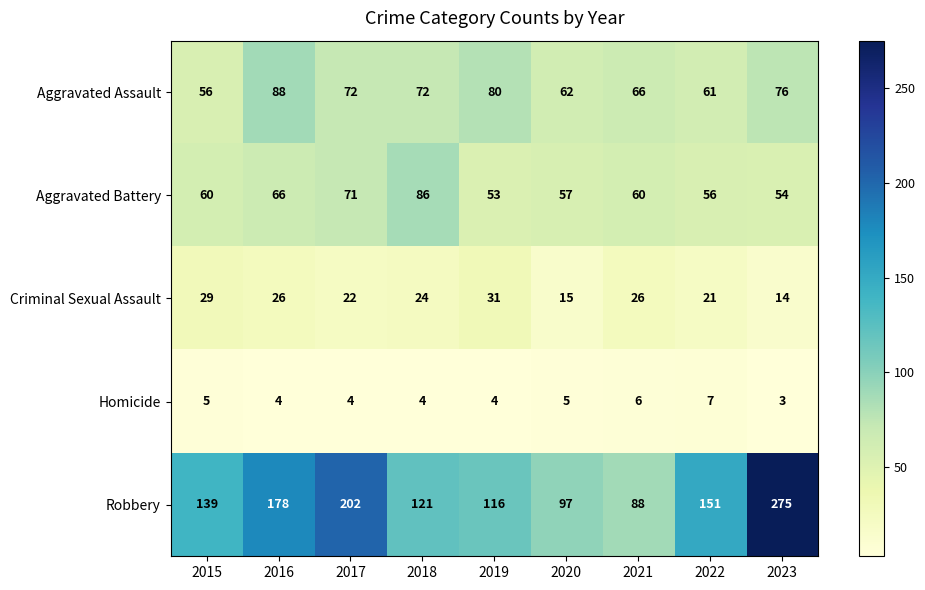

Between 2017 and 2021, which series saw the biggest shift?

Robbery